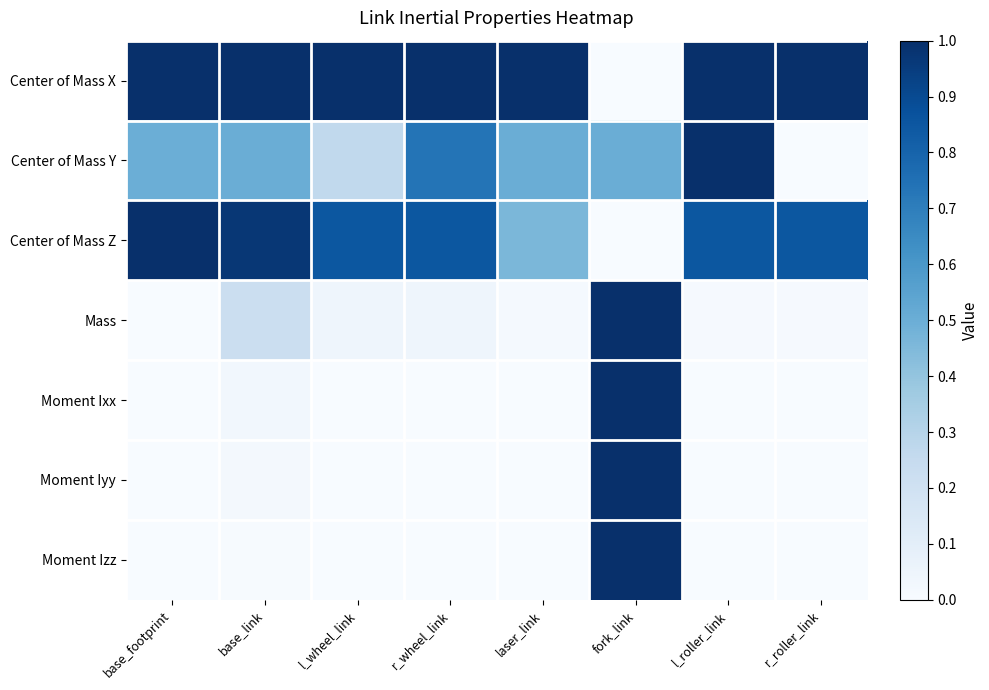

At r_wheel_link, list the series in order from smallest to largest.

Moment Izz, Moment Iyy, Moment Ixx, Mass, Center of Mass Y, Center of Mass Z, Center of Mass X